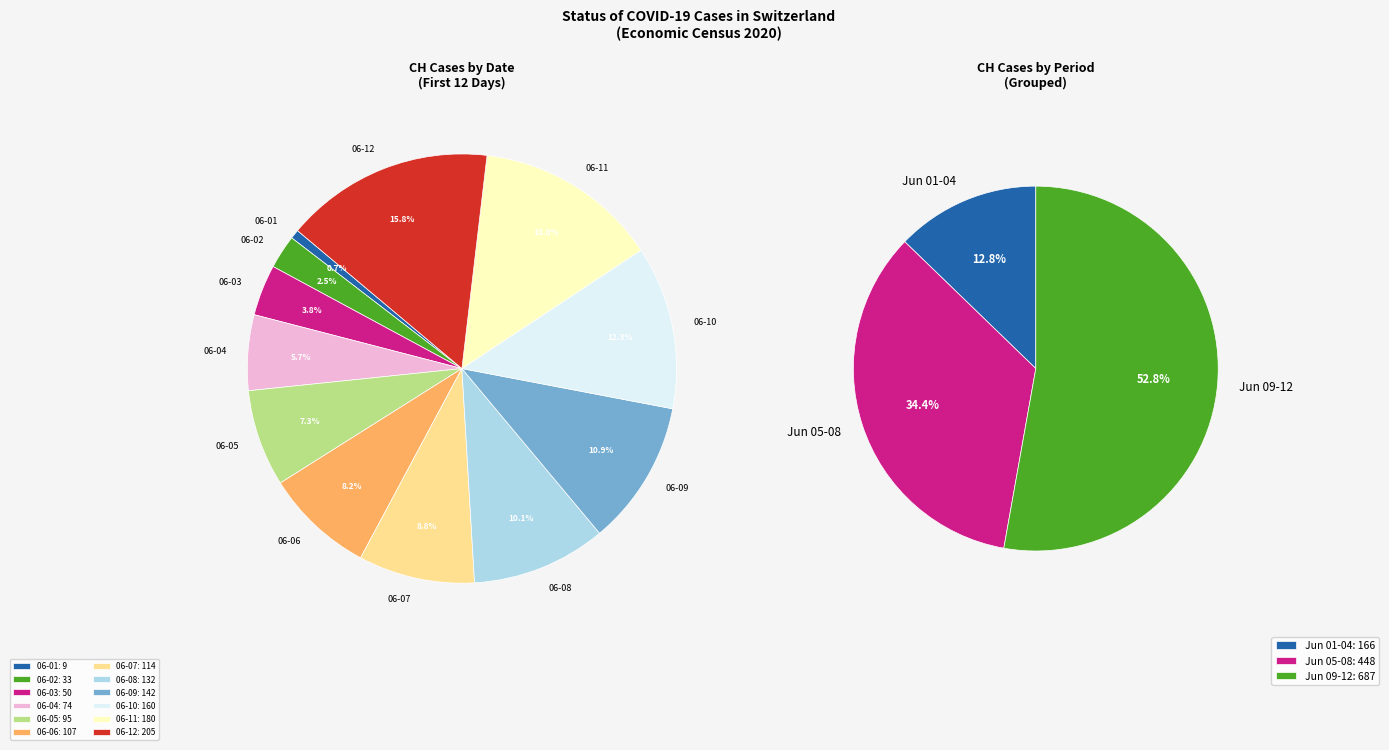

Is 2020-06-10 the majority of the pie?

No